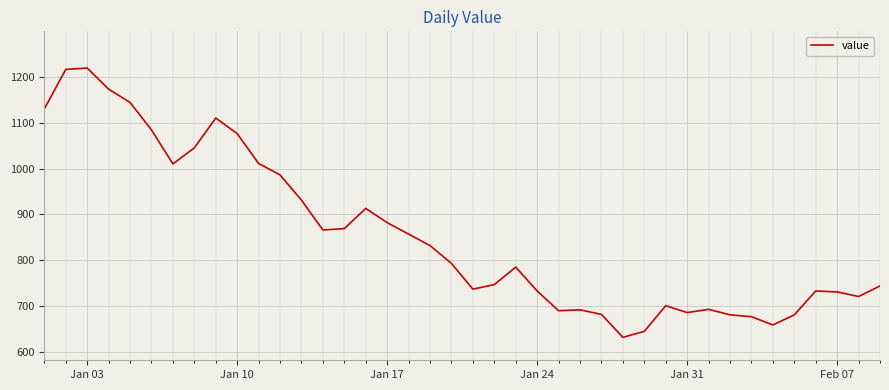

What is the difference between the maximum and minimum values?

587